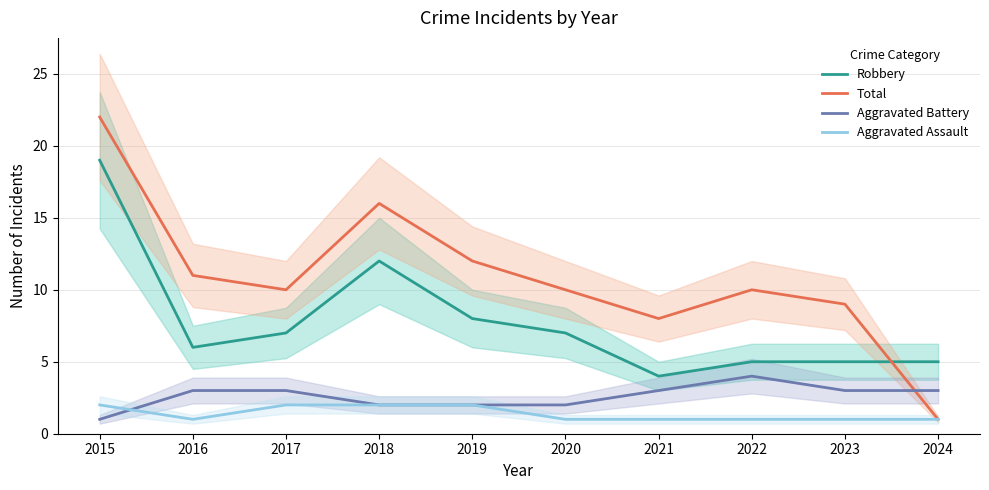

How many times do Aggravated Battery and Aggravated Assault cross each other?

1